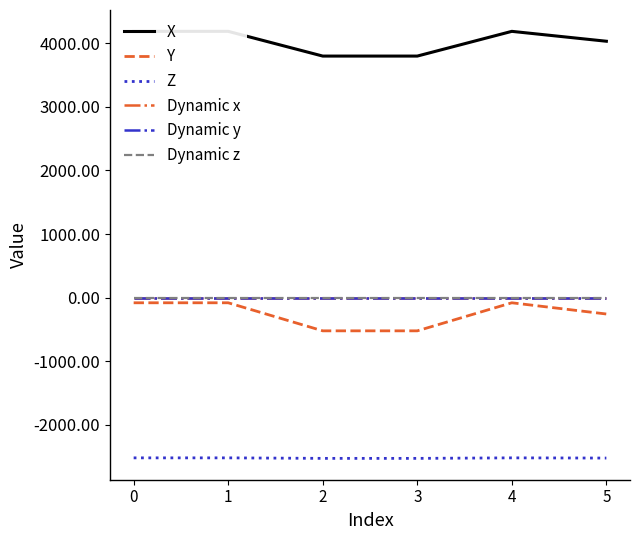

How many lines are shown in the chart?

6